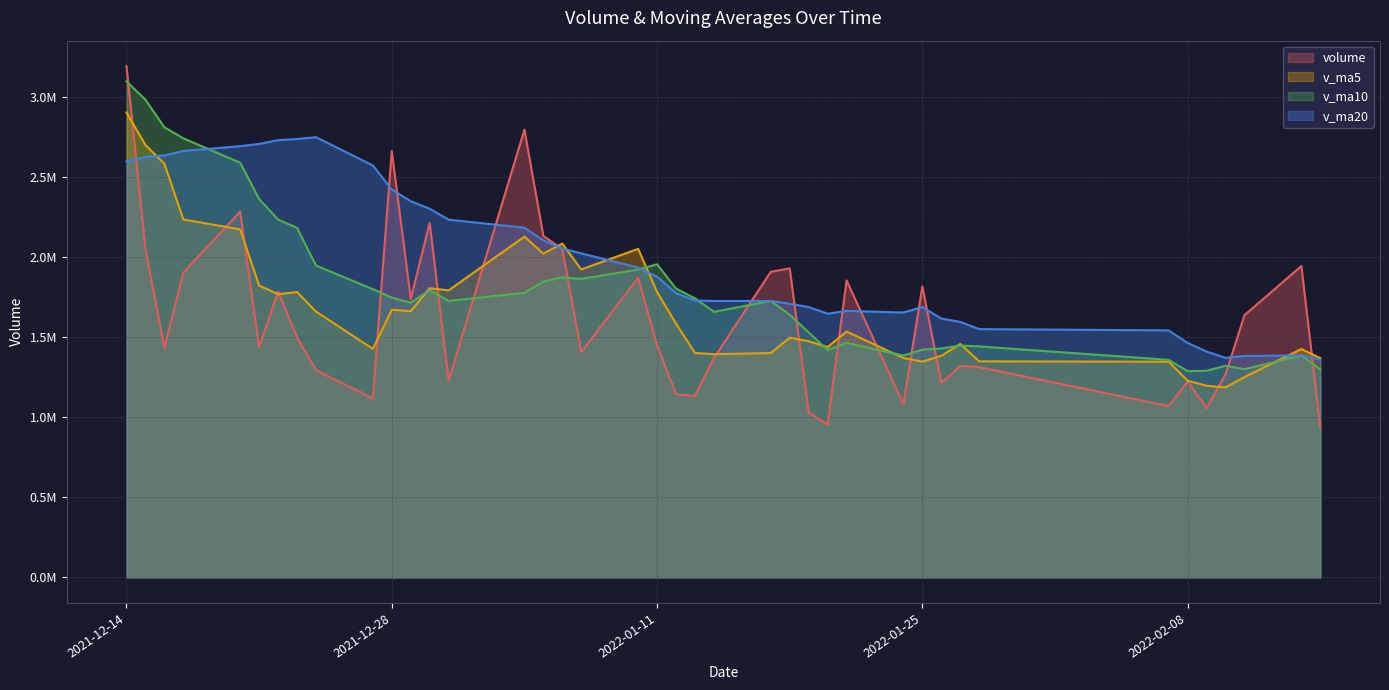

Does the chart have visible grid lines?

Yes